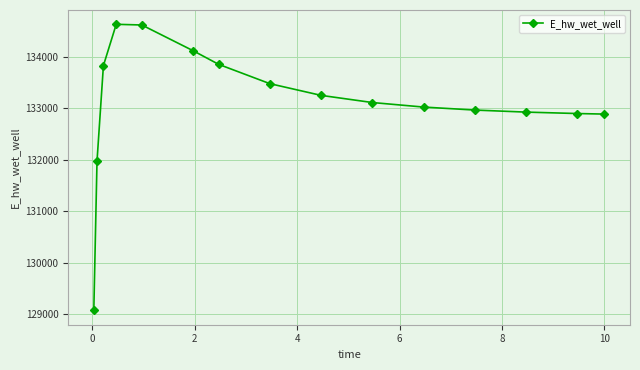

What is the value of the 6th point from the left?

134117.9